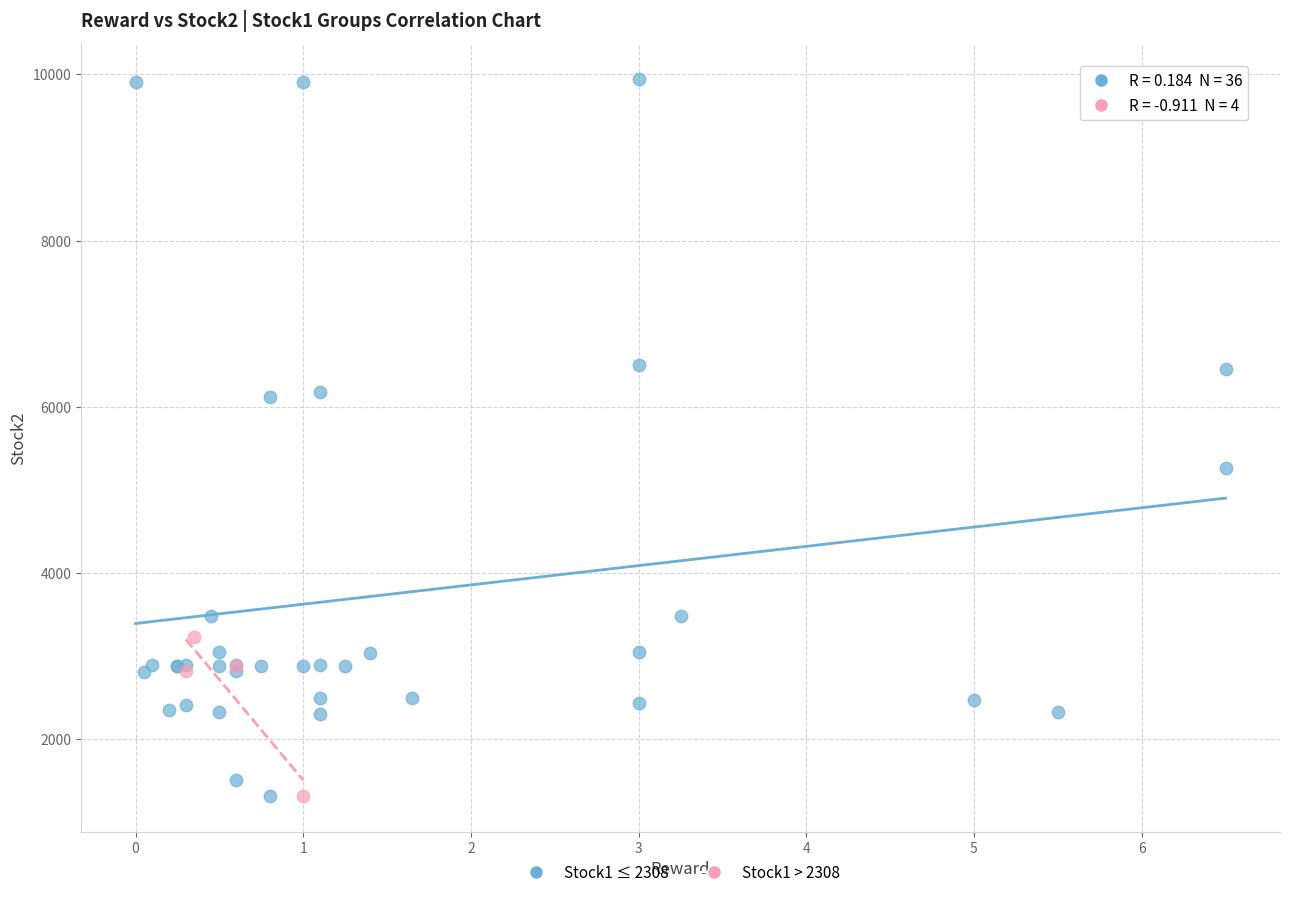

Which series reaches the maximum Y coordinate?

Stock1 ≤ 2308